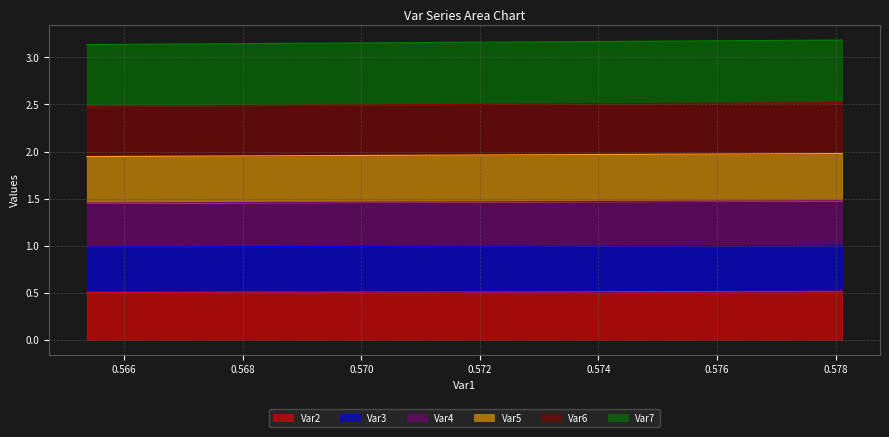

At how many categories does at least one series exceed 2?

11